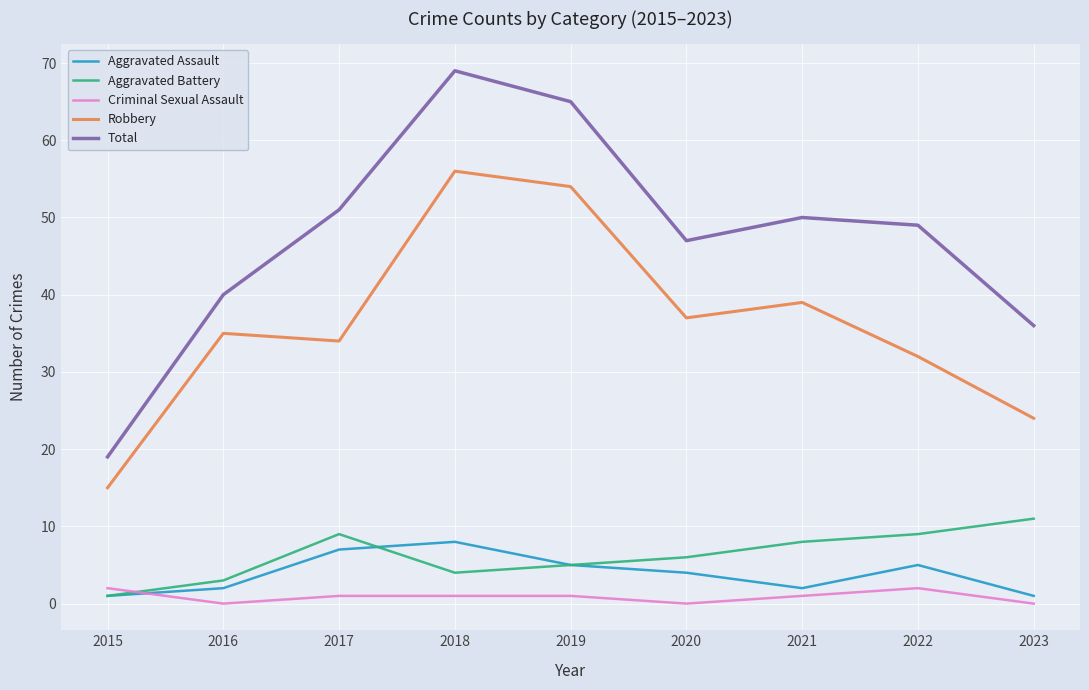

At which category is the sum across all series the highest?

2018